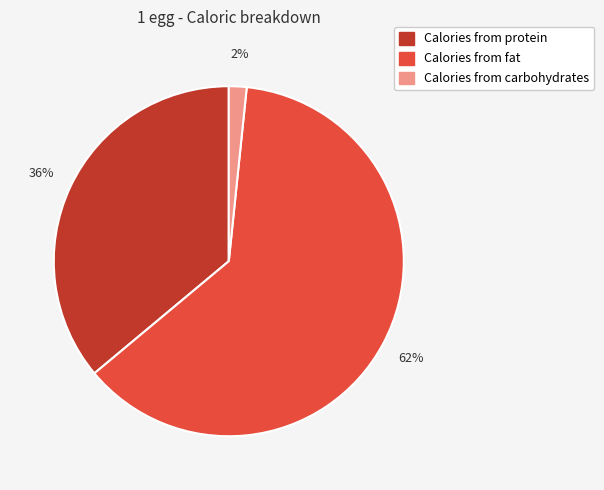

Which category has the smallest portion of the pie?

Calories from carbohydrates